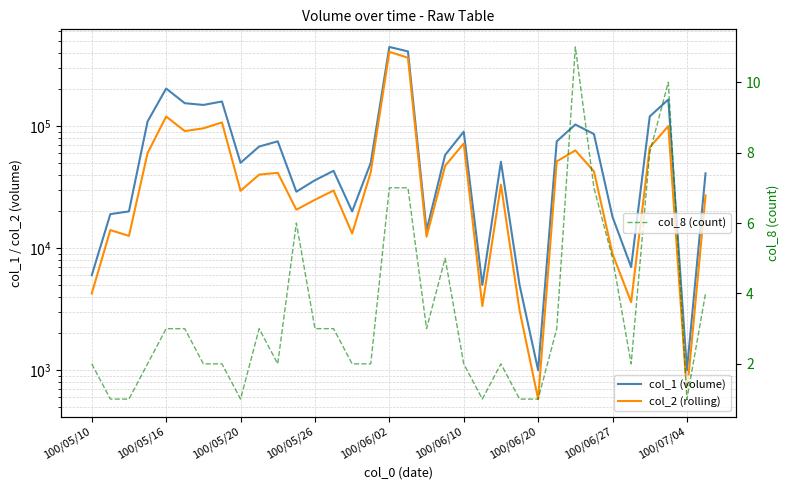

Between 17 and 26, which series saw the biggest shift?

col_1 (volume)